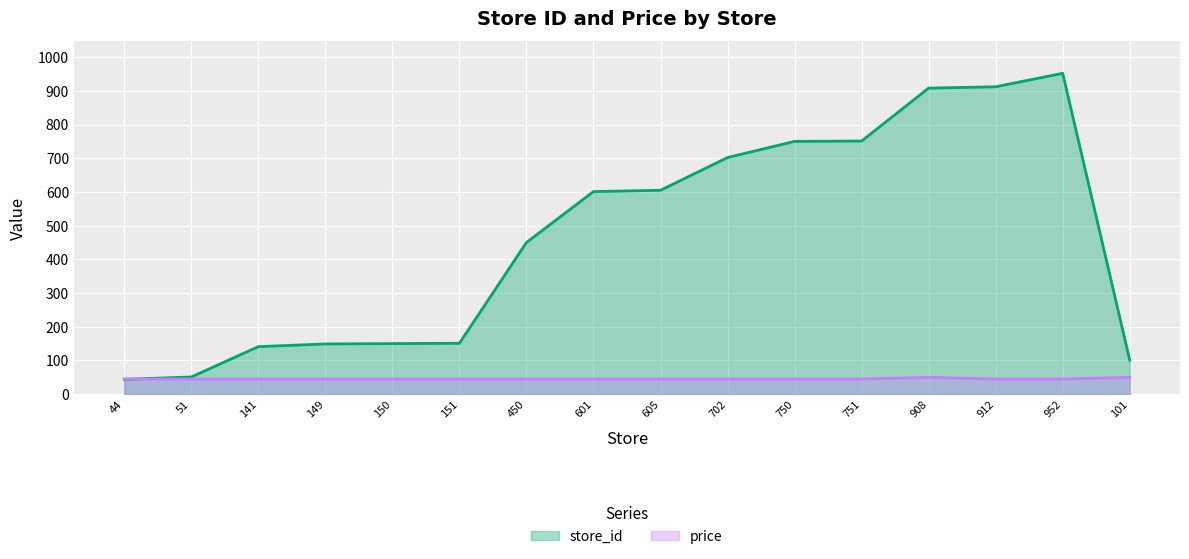

What is the sum of the store_id values at 150 and 44?

194.0